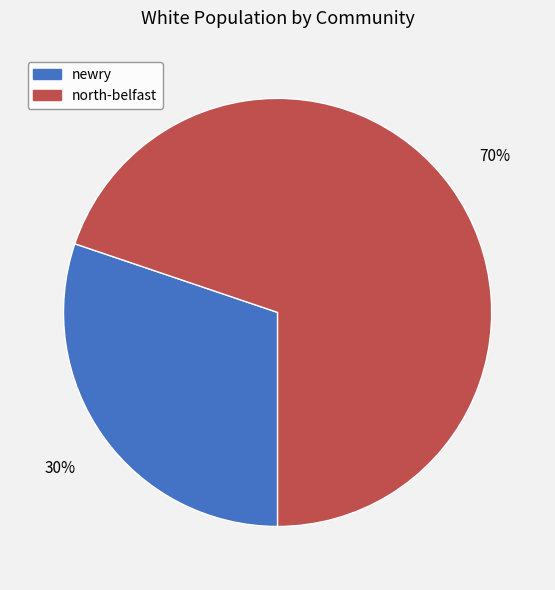

Rank the categories by value from lowest to highest.

newry, north-belfast